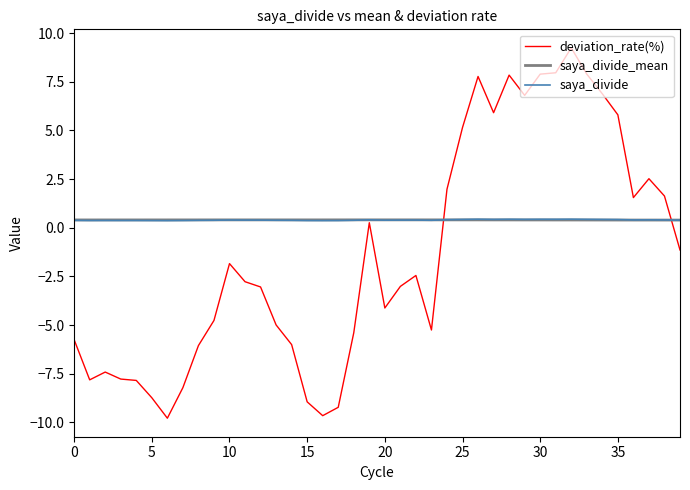

Which series has the widest spread of values?

deviation_rate(%)